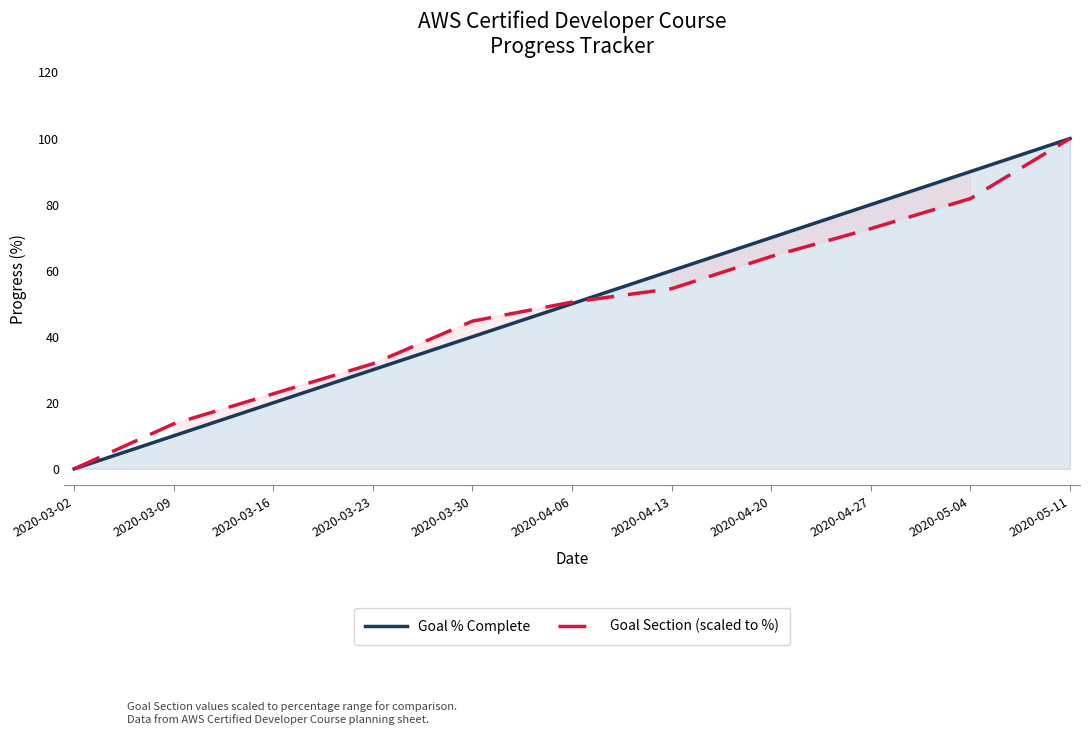

Does the chart have visible grid lines?

No